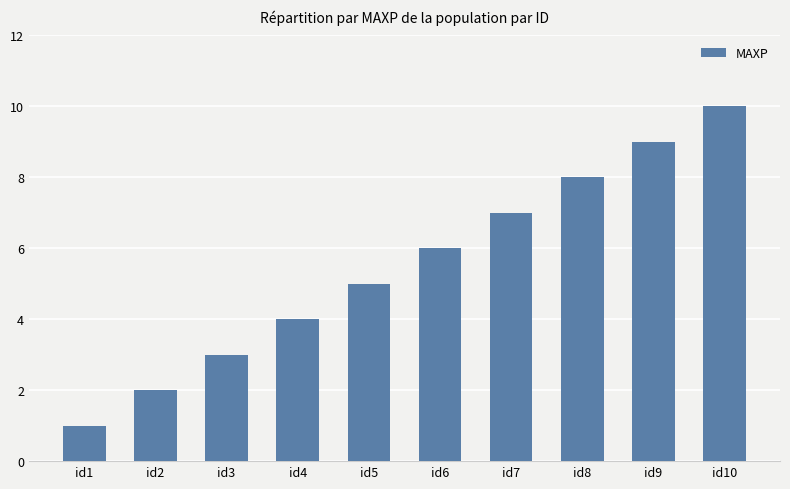

List the labels in order of value, smallest first.

id1, id2, id3, id4, id5, id6, id7, id8, id9, id10